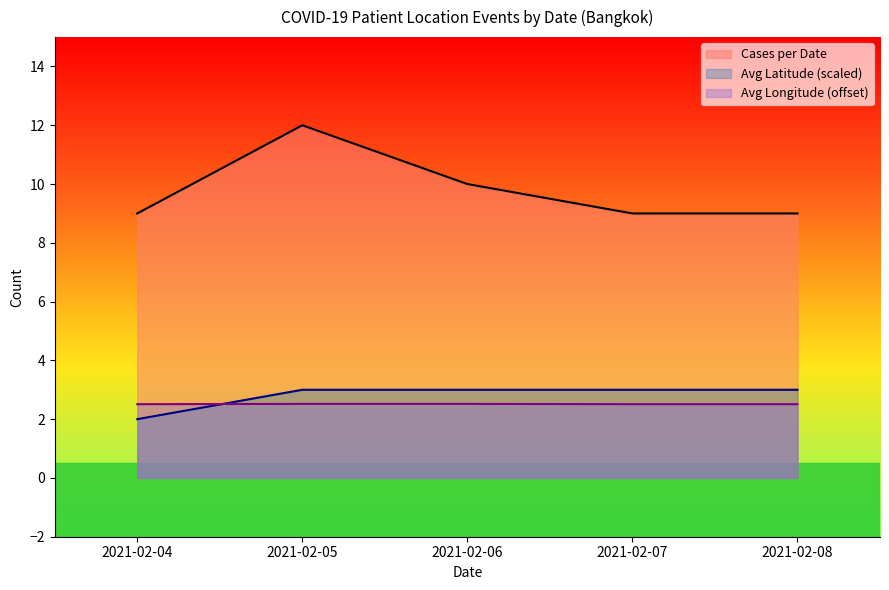

What is the maximum value shown in the chart?

12.0